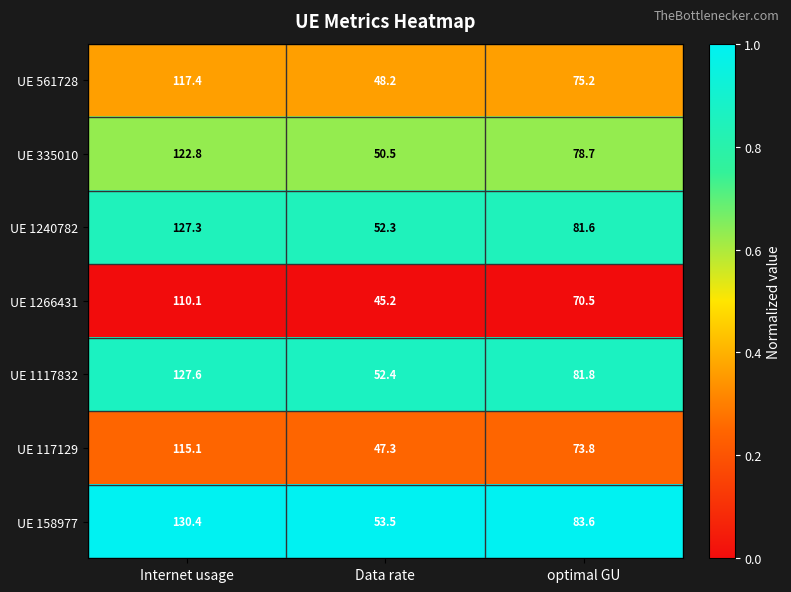

What is the greatest value displayed?

130.4